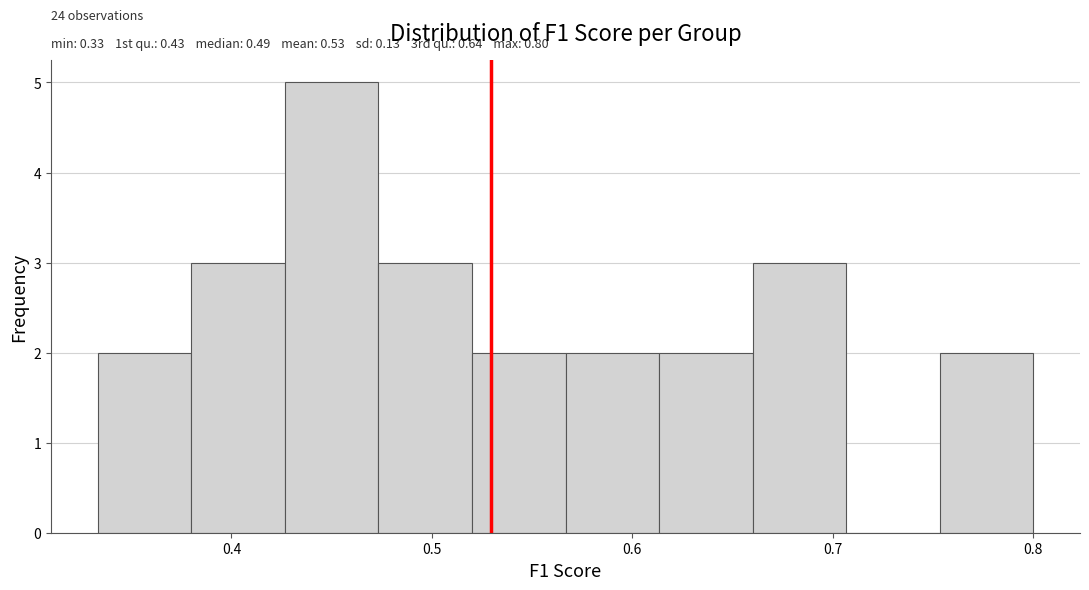

Which range on the x-axis has the tallest bar?

0.43 to 0.47